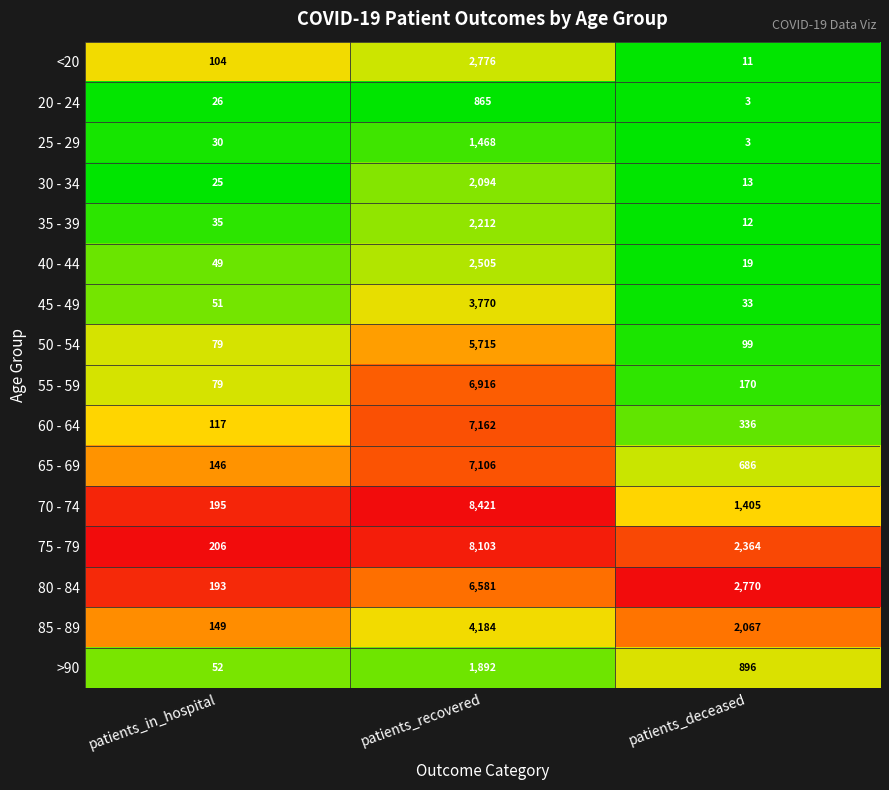

At patients_recovered, list the series in order from smallest to largest.

20 - 24, 25 - 29, >90, 30 - 34, 35 - 39, 40 - 44, <20, 45 - 49, 85 - 89, 50 - 54, 80 - 84, 55 - 59, 65 - 69, 60 - 64, 75 - 79, 70 - 74